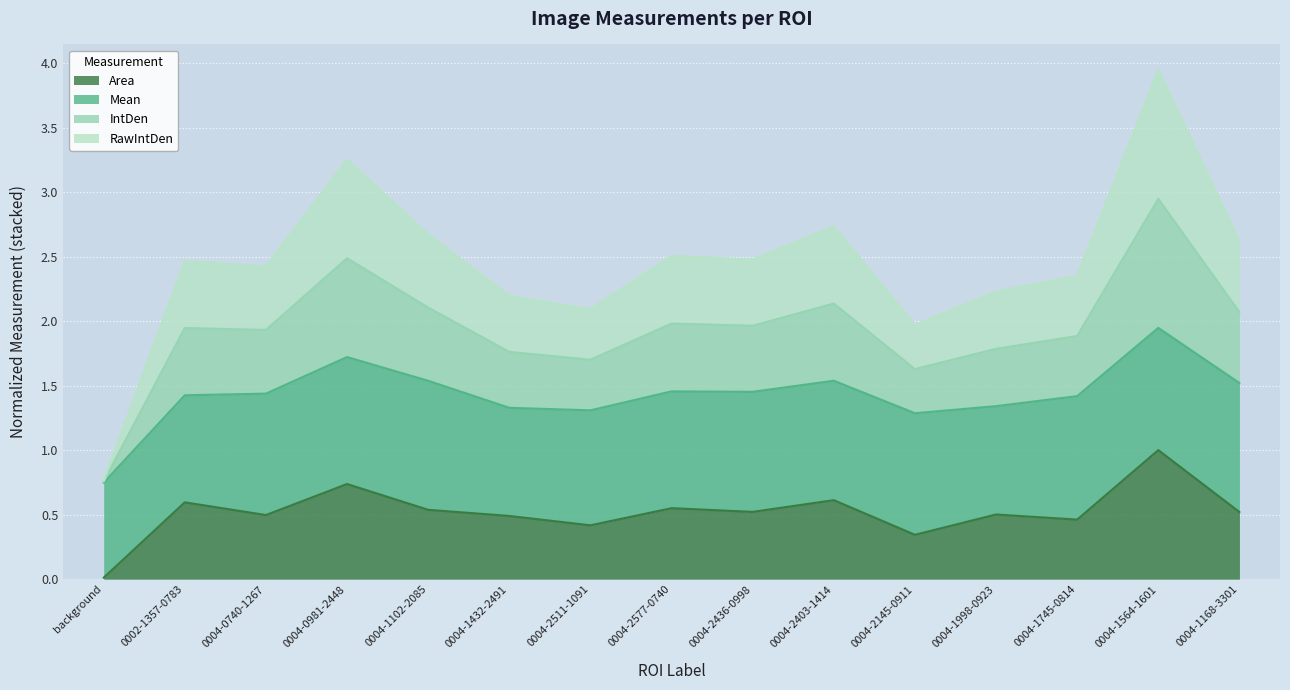

What is the total value across all series at 0004-2403-1414?

2.7